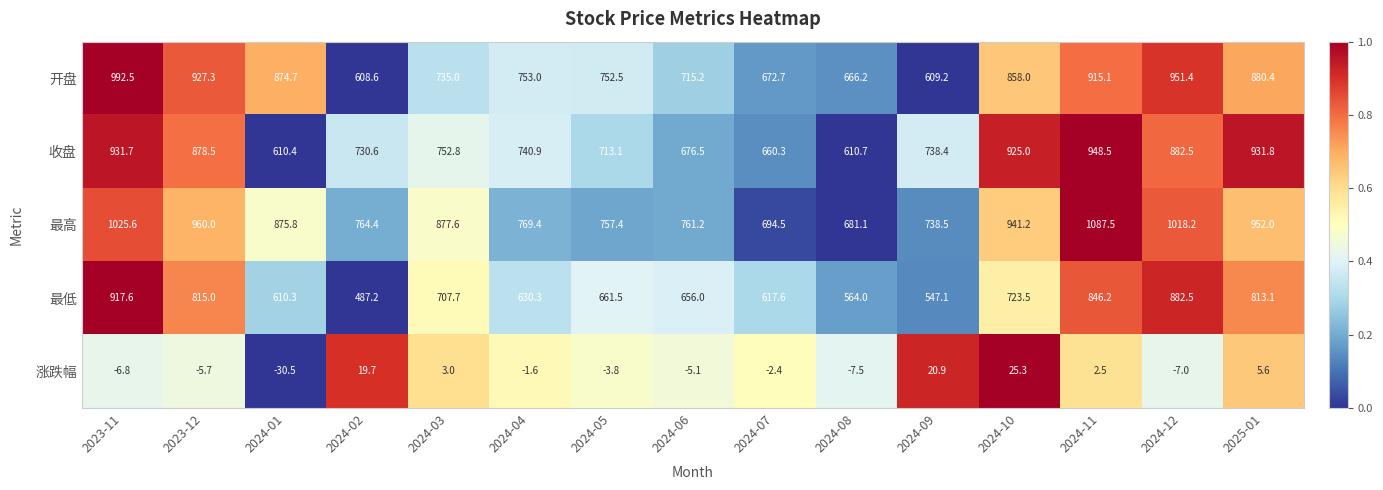

What is the difference between the highest and lowest values at 2023-12?

965.7